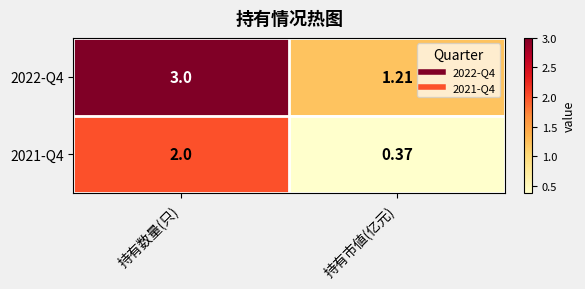

At which category does the chart reach its minimum across all series?

持有市値(亿元)